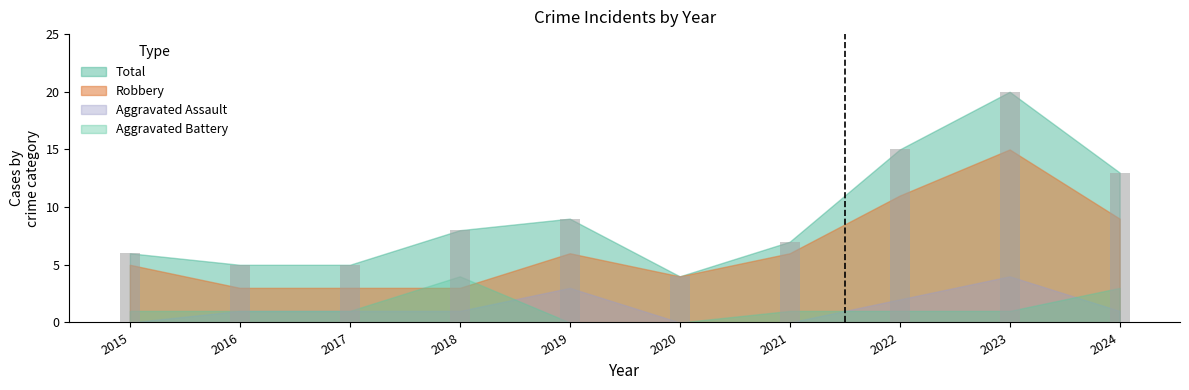

Which category has the highest value across all series?

2023